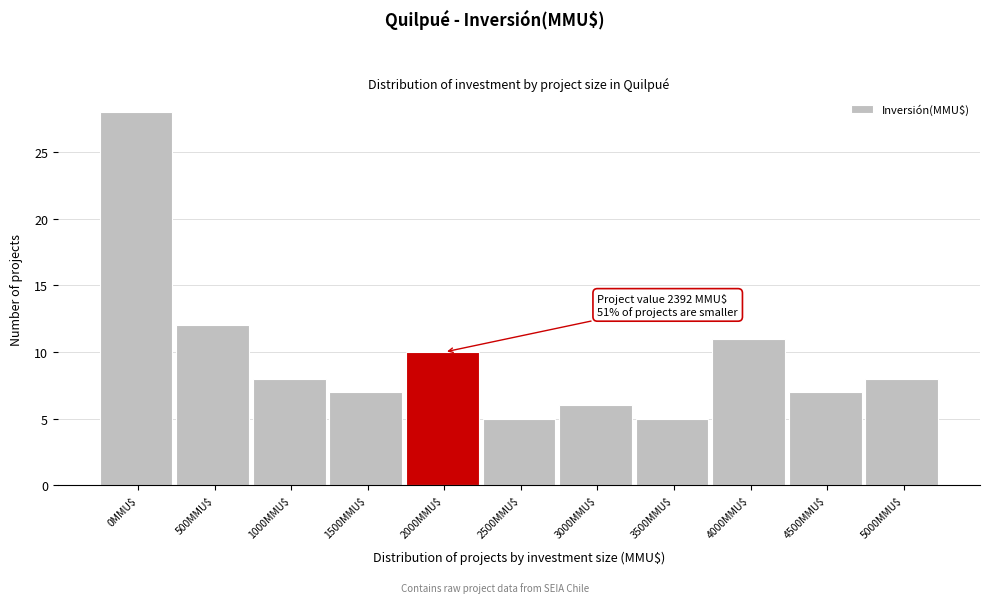

Reading left to right, transcribe all the data shown in this chart.

28	12	8	7	10	5	6	5	11	7	8